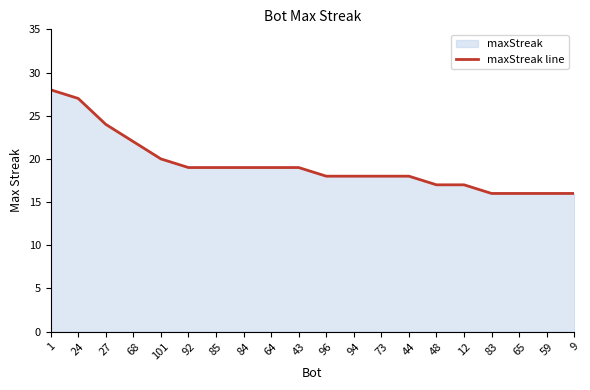

The value at 101 is 5. True or false?

False